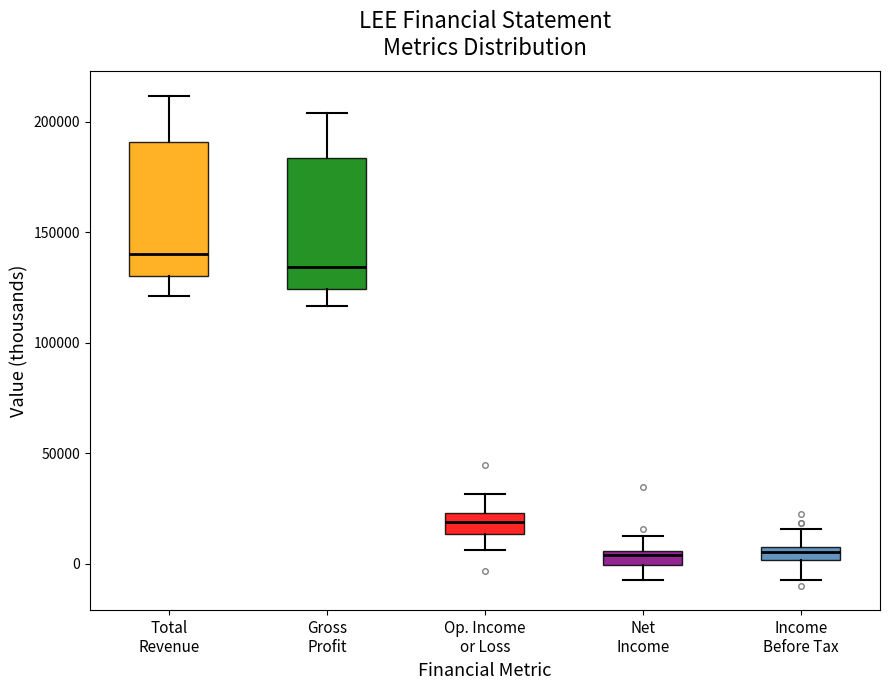

Where is the upper edge of the box for Gross Profit on the y-axis? The values are not printed on the chart, so give them approximately, as read against the axis.

185000